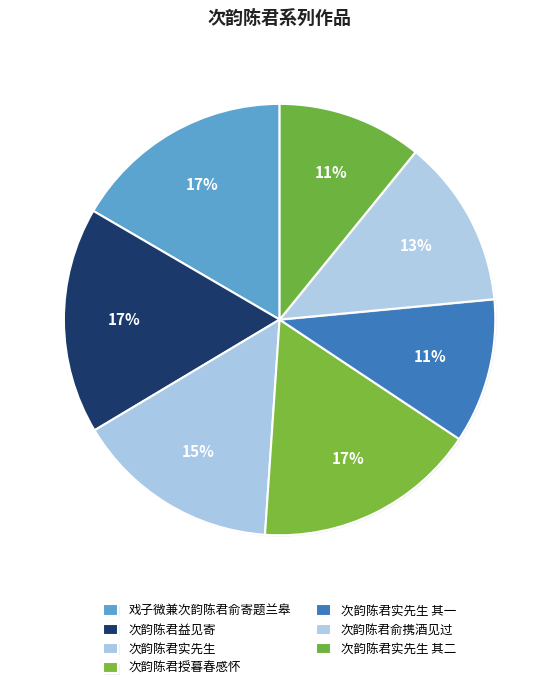

How many segments does this pie chart have?

7